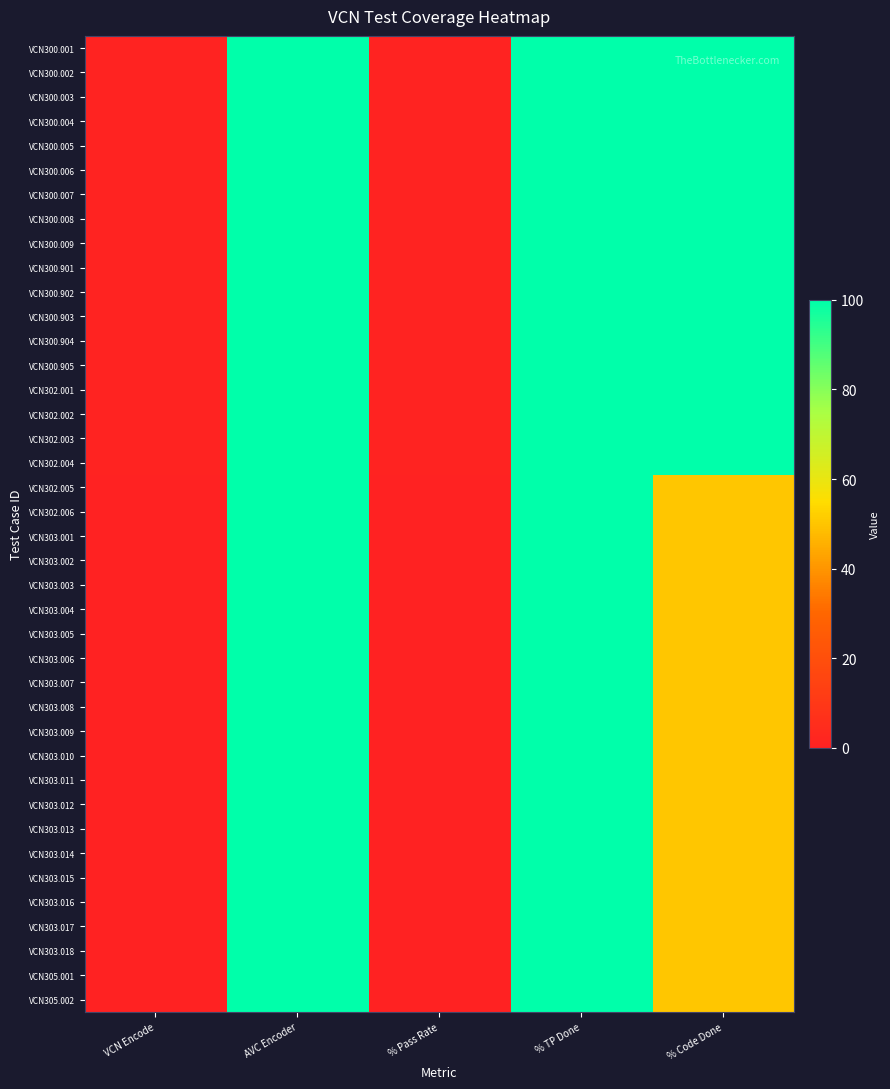

Reading left to right, list all the values displayed in this chart.

VCN300.001: VCN Encode=1	AVC Encoder=100	% Pass Rate=1	% TP Done=100	% Code Done=100
VCN300.002: VCN Encode=1	AVC Encoder=100	% Pass Rate=1	% TP Done=100	% Code Done=100
VCN300.003: VCN Encode=1	AVC Encoder=100	% Pass Rate=1	% TP Done=100	% Code Done=100
VCN300.004: VCN Encode=1	AVC Encoder=100	% Pass Rate=1	% TP Done=100	% Code Done=100
VCN300.005: VCN Encode=1	AVC Encoder=100	% Pass Rate=1	% TP Done=100	% Code Done=100
VCN300.006: VCN Encode=1	AVC Encoder=100	% Pass Rate=1	% TP Done=100	% Code Done=100
VCN300.007: VCN Encode=1	AVC Encoder=100	% Pass Rate=1	% TP Done=100	% Code Done=100
VCN300.008: VCN Encode=1	AVC Encoder=100	% Pass Rate=1	% TP Done=100	% Code Done=100
VCN300.009: VCN Encode=1	AVC Encoder=100	% Pass Rate=1	% TP Done=100	% Code Done=100
VCN300.901: VCN Encode=1	AVC Encoder=100	% Pass Rate=1	% TP Done=100	% Code Done=100
VCN300.902: VCN Encode=1	AVC Encoder=100	% Pass Rate=1	% TP Done=100	% Code Done=100
VCN300.903: VCN Encode=1	AVC Encoder=100	% Pass Rate=1	% TP Done=100	% Code Done=100
VCN300.904: VCN Encode=1	AVC Encoder=100	% Pass Rate=1	% TP Done=100	% Code Done=100
VCN300.905: VCN Encode=1	AVC Encoder=100	% Pass Rate=1	% TP Done=100	% Code Done=100
VCN302.001: VCN Encode=1	AVC Encoder=100	% Pass Rate=1	% TP Done=100	% Code Done=100
VCN302.002: VCN Encode=1	AVC Encoder=100	% Pass Rate=1	% TP Done=100	% Code Done=100
VCN302.003: VCN Encode=1	AVC Encoder=100	% Pass Rate=1	% TP Done=100	% Code Done=100
VCN302.004: VCN Encode=1	AVC Encoder=100	% Pass Rate=1	% TP Done=100	% Code Done=100
VCN302.005: VCN Encode=0	AVC Encoder=100	% Pass Rate=0	% TP Done=100	% Code Done=50
VCN302.006: VCN Encode=0	AVC Encoder=100	% Pass Rate=0	% TP Done=100	% Code Done=50
VCN303.001: VCN Encode=0	AVC Encoder=100	% Pass Rate=0	% TP Done=100	% Code Done=50
VCN303.002: VCN Encode=0	AVC Encoder=100	% Pass Rate=0	% TP Done=100	% Code Done=50
VCN303.003: VCN Encode=0	AVC Encoder=100	% Pass Rate=0	% TP Done=100	% Code Done=50
VCN303.004: VCN Encode=0	AVC Encoder=100	% Pass Rate=0	% TP Done=100	% Code Done=50
VCN303.005: VCN Encode=0	AVC Encoder=100	% Pass Rate=0	% TP Done=100	% Code Done=50
VCN303.006: VCN Encode=0	AVC Encoder=100	% Pass Rate=0	% TP Done=100	% Code Done=50
VCN303.007: VCN Encode=0	AVC Encoder=100	% Pass Rate=0	% TP Done=100	% Code Done=50
VCN303.008: VCN Encode=0	AVC Encoder=100	% Pass Rate=0	% TP Done=100	% Code Done=50
VCN303.009: VCN Encode=0	AVC Encoder=100	% Pass Rate=0	% TP Done=100	% Code Done=50
VCN303.010: VCN Encode=0	AVC Encoder=100	% Pass Rate=0	% TP Done=100	% Code Done=50
VCN303.011: VCN Encode=0	AVC Encoder=100	% Pass Rate=0	% TP Done=100	% Code Done=50
VCN303.012: VCN Encode=0	AVC Encoder=100	% Pass Rate=0	% TP Done=100	% Code Done=50
VCN303.013: VCN Encode=0	AVC Encoder=100	% Pass Rate=0	% TP Done=100	% Code Done=50
VCN303.014: VCN Encode=0	AVC Encoder=100	% Pass Rate=0	% TP Done=100	% Code Done=50
VCN303.015: VCN Encode=0	AVC Encoder=100	% Pass Rate=0	% TP Done=100	% Code Done=50
VCN303.016: VCN Encode=0	AVC Encoder=100	% Pass Rate=0	% TP Done=100	% Code Done=50
VCN303.017: VCN Encode=0	AVC Encoder=100	% Pass Rate=0	% TP Done=100	% Code Done=50
VCN303.018: VCN Encode=0	AVC Encoder=100	% Pass Rate=0	% TP Done=100	% Code Done=50
VCN305.001: VCN Encode=0	AVC Encoder=100	% Pass Rate=0	% TP Done=100	% Code Done=50
VCN305.002: VCN Encode=0	AVC Encoder=100	% Pass Rate=0	% TP Done=100	% Code Done=50